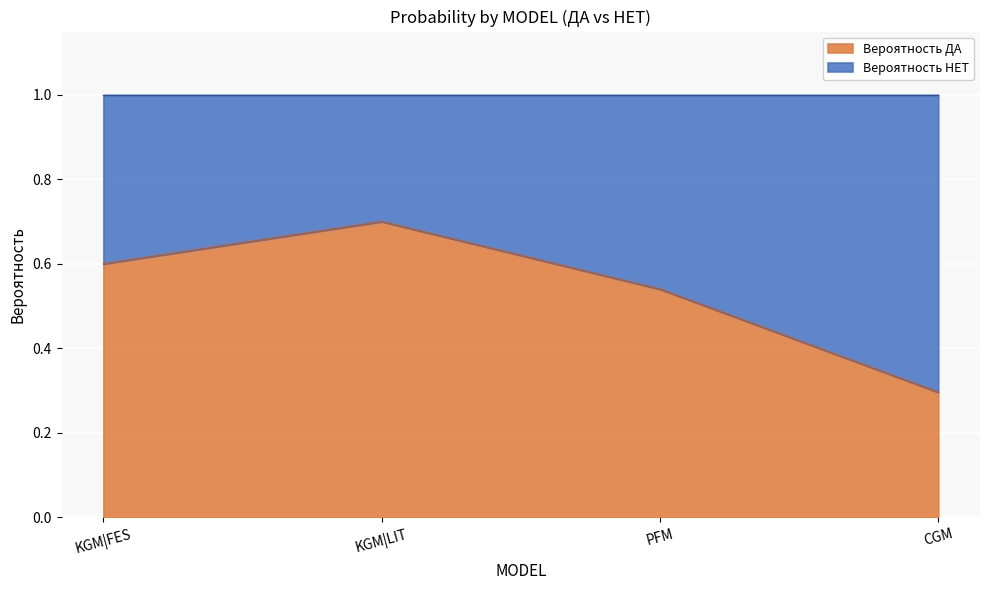

Which category has the lowest value in the Вероятность ДА series?

CGM